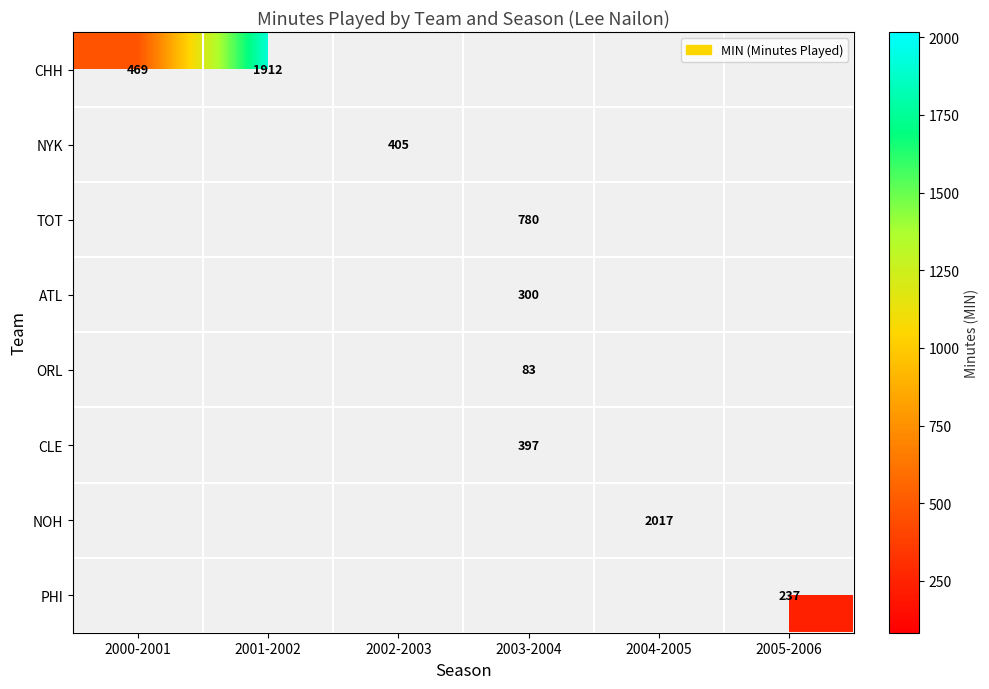

At which category does the chart reach its minimum across all series?

2003-2004